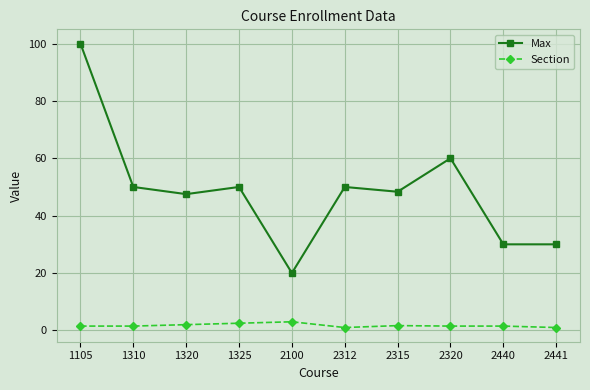

Where is Max nearest to the value 60?

2320